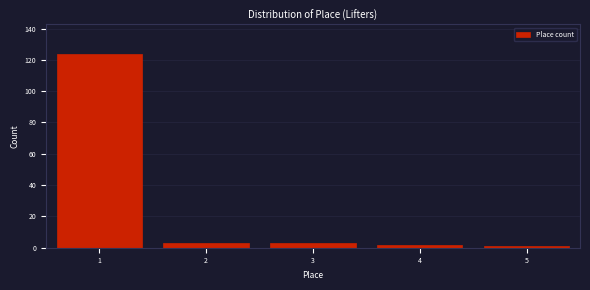

Reading left to right, list all the values displayed in this chart.

1=124	2=3	3=3	4=2	5=1